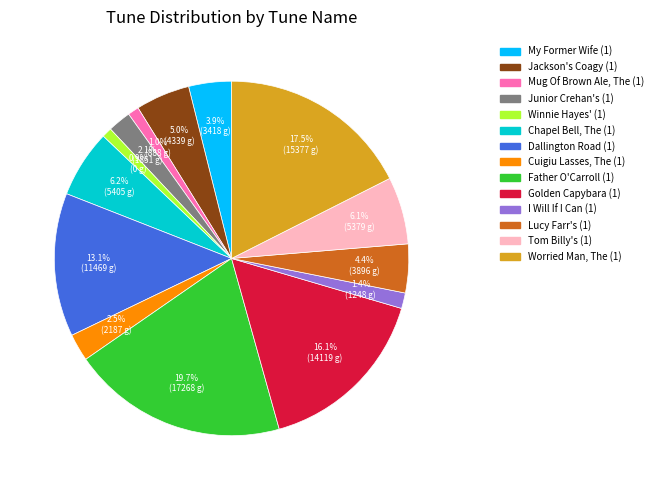

How many segments does this pie chart have?

14